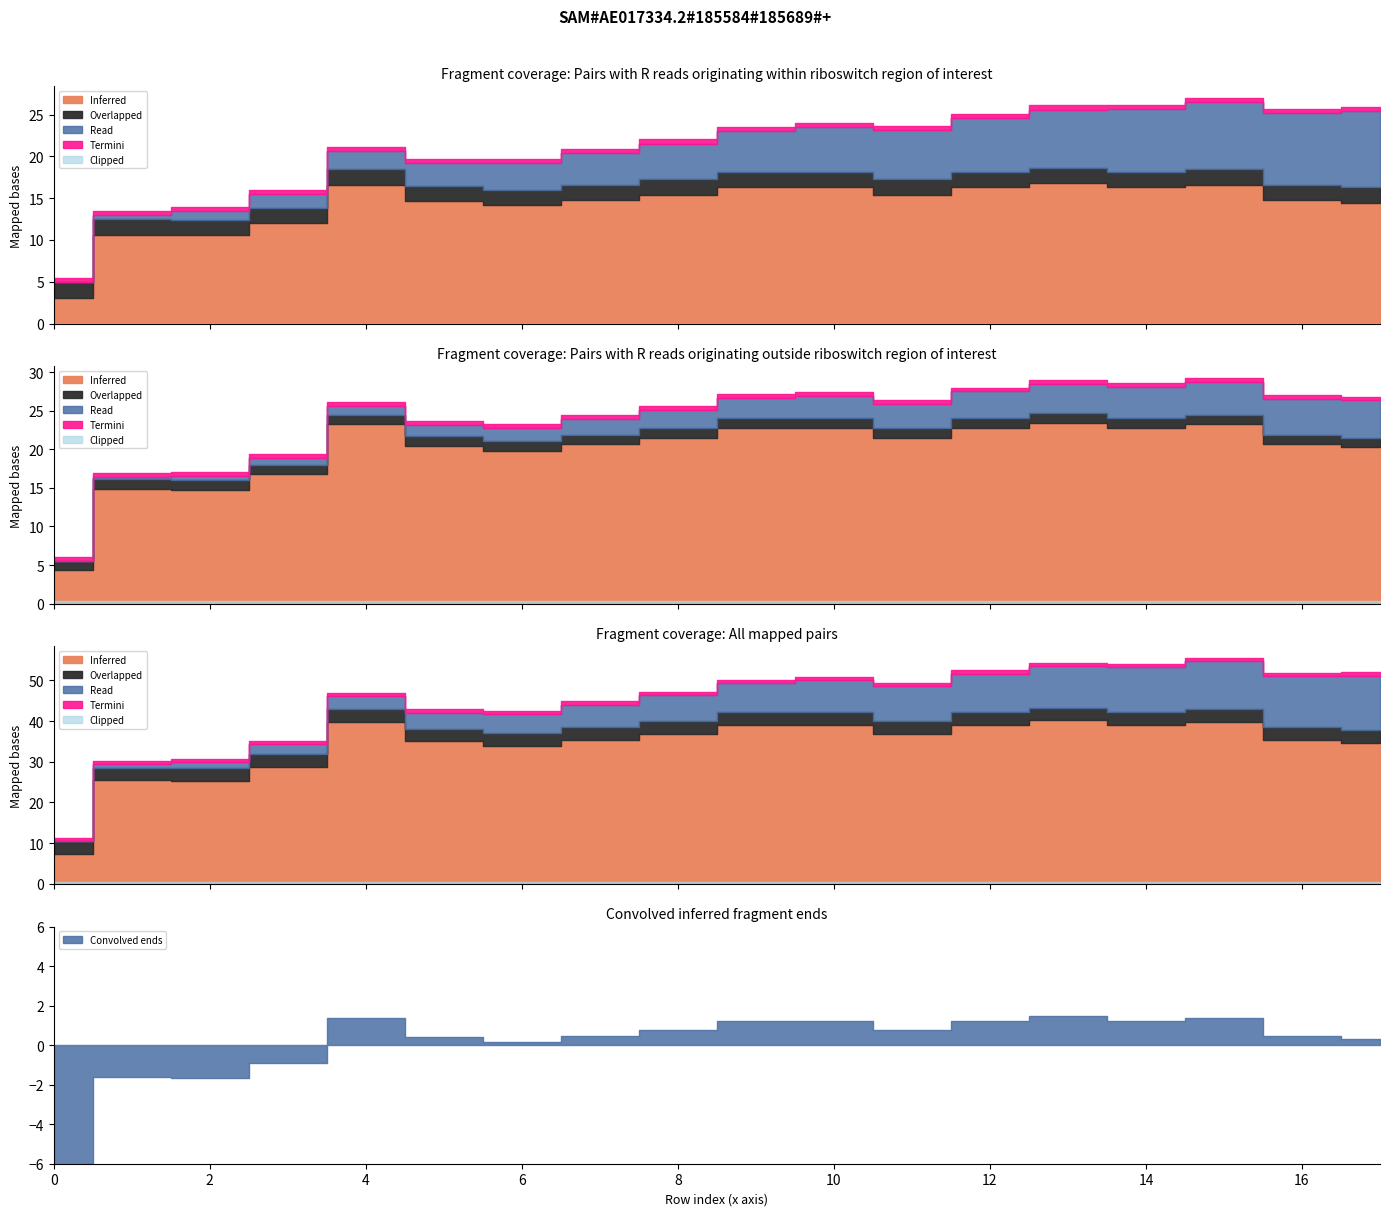

Between 4 and 3, which is larger?

4